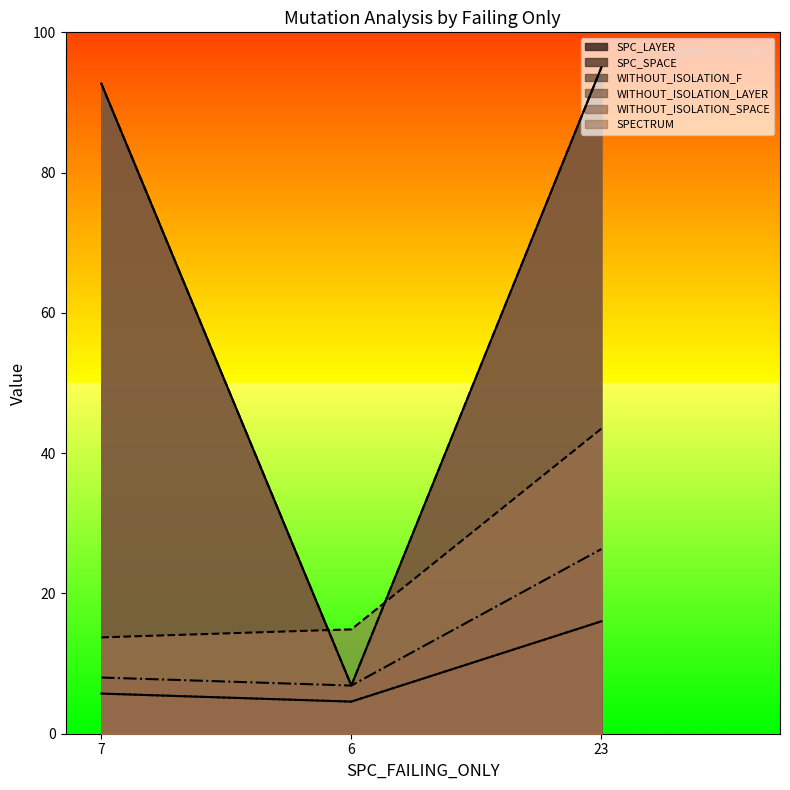

What is the label of the 2nd point from the right?

6